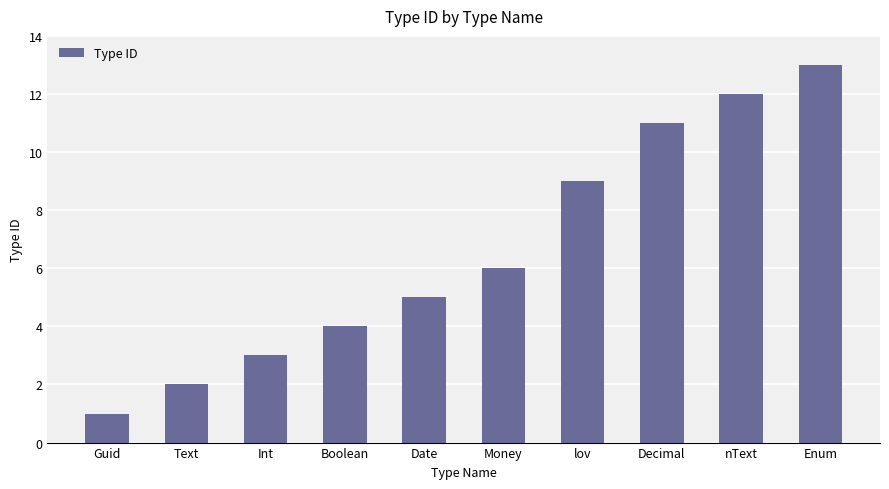

Does the chart contain stacked bars?

No